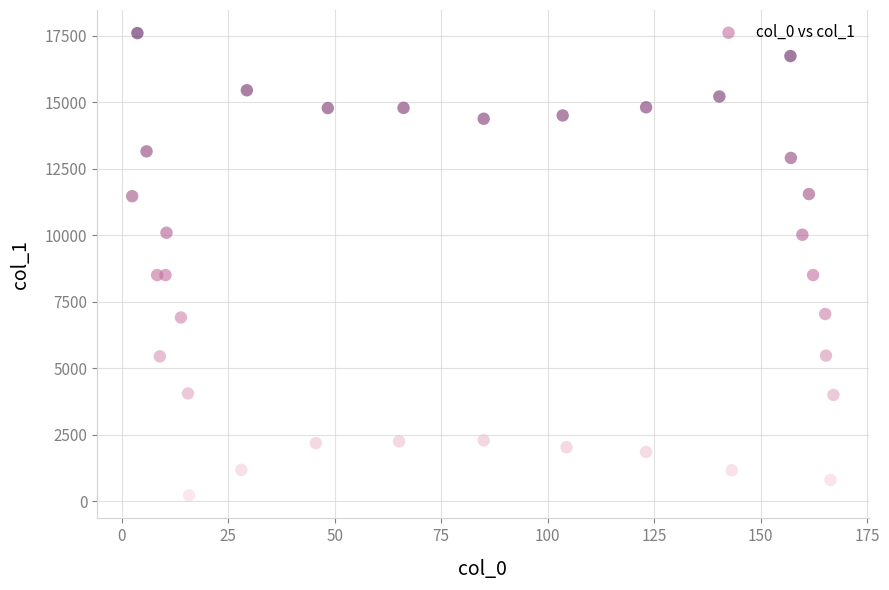

What is the range of X values (max minus min)?

164.6